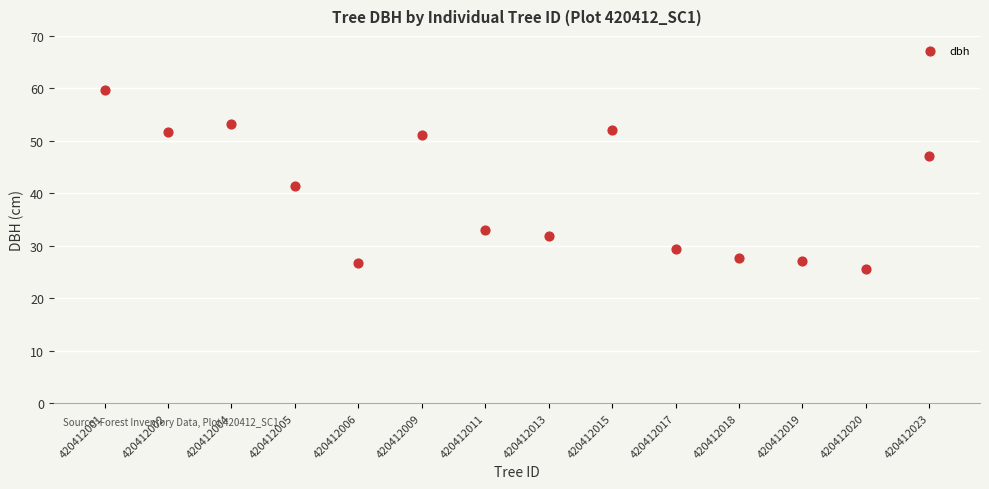

What is the range of Y values (max minus min)?

34.2